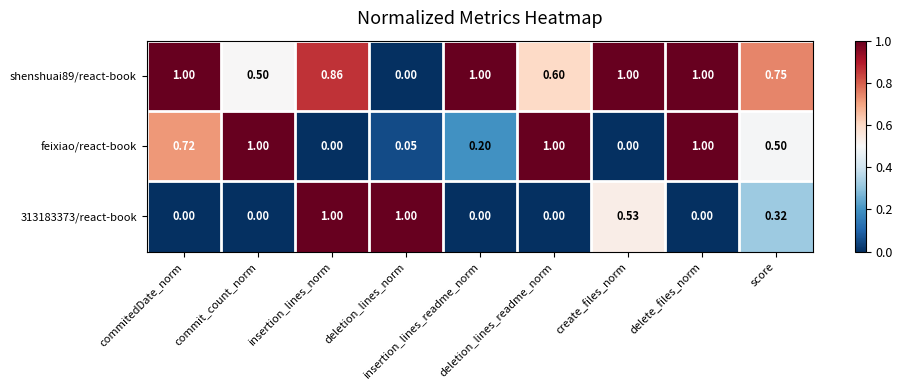

How many values in the 313183373/react-book series exceed 0?

4